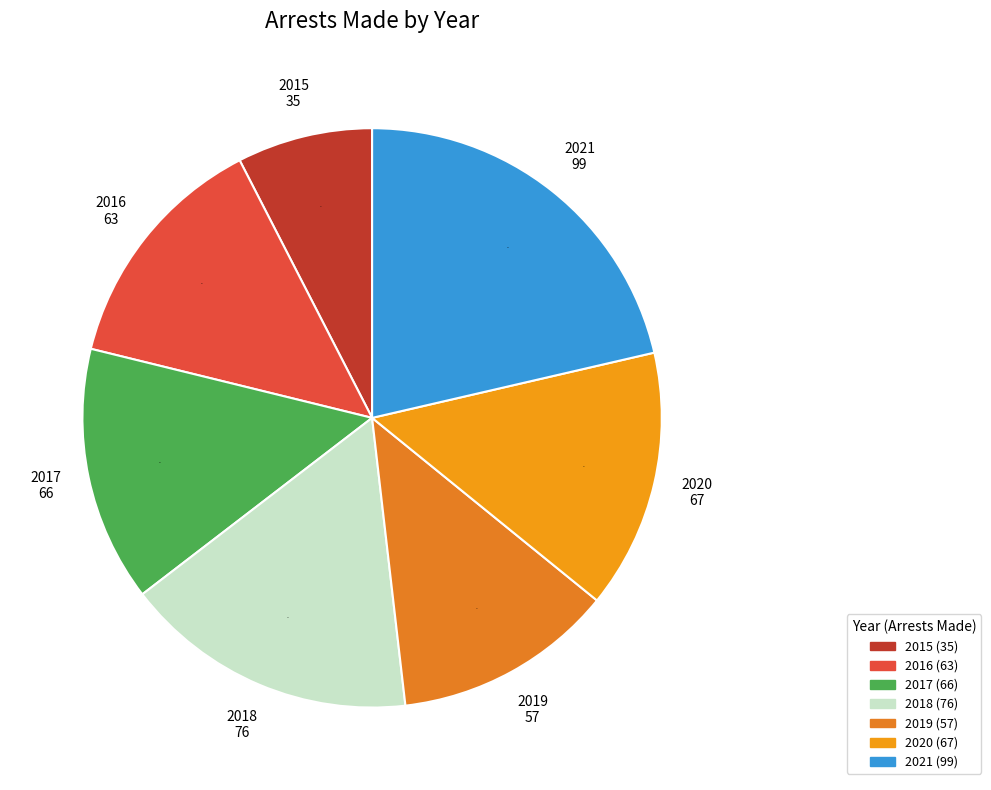

Is it true that 2018 is 16% of the pie?

True